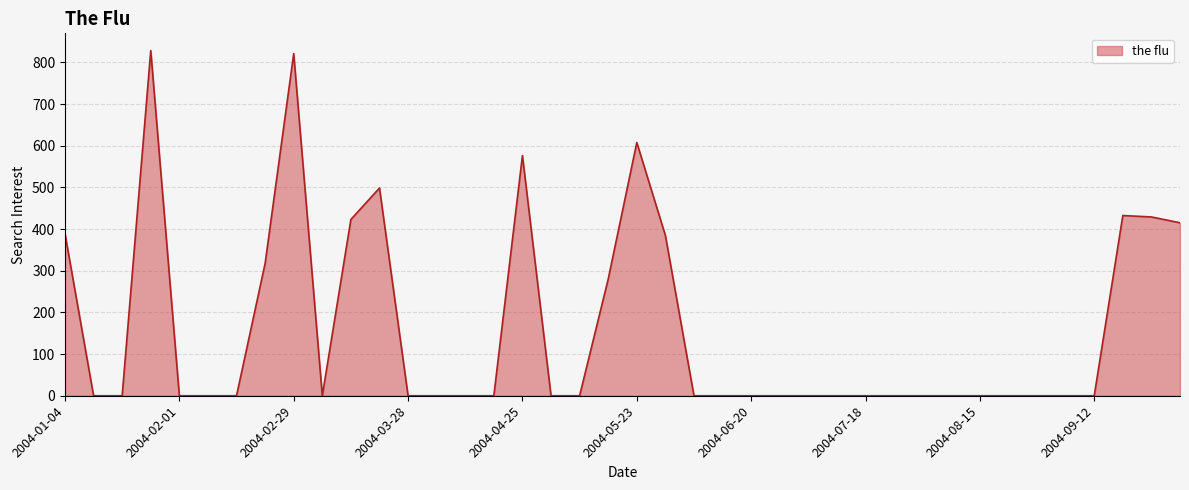

What is the difference between the maximum and minimum values?

828.2